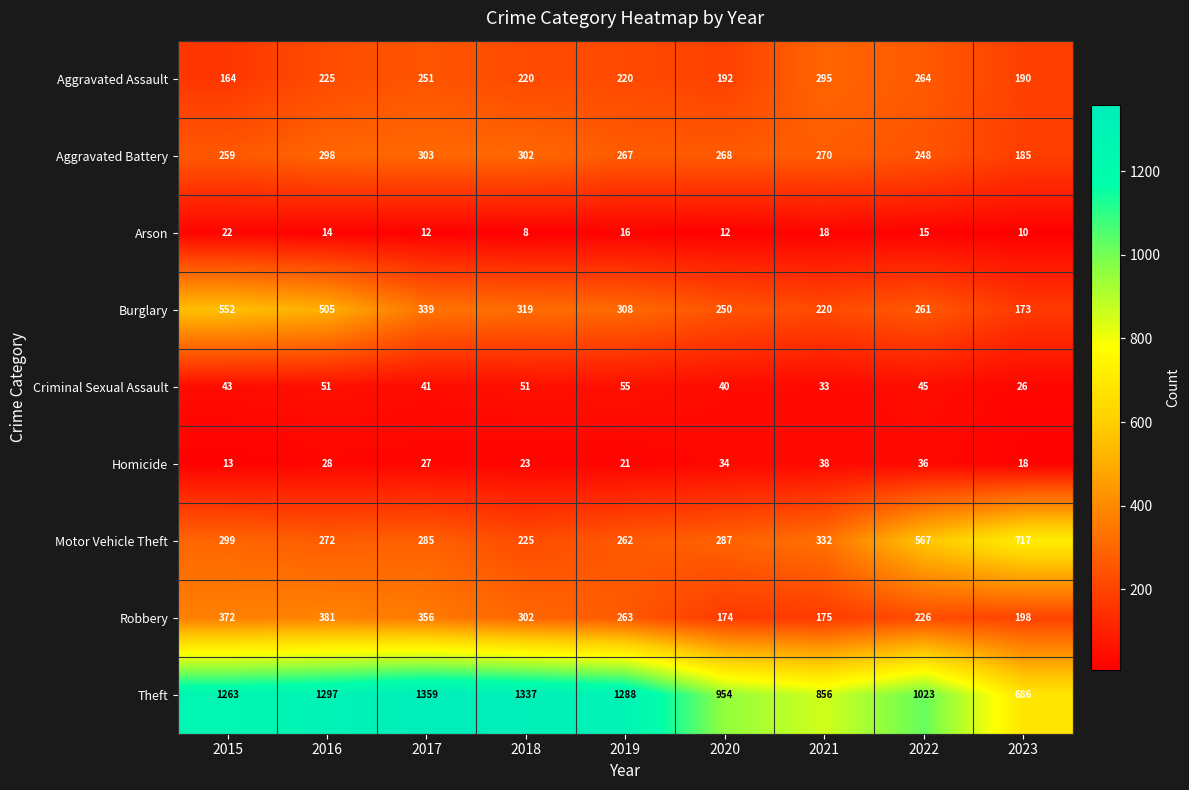

Which category has the lowest value in the Burglary series?

2023